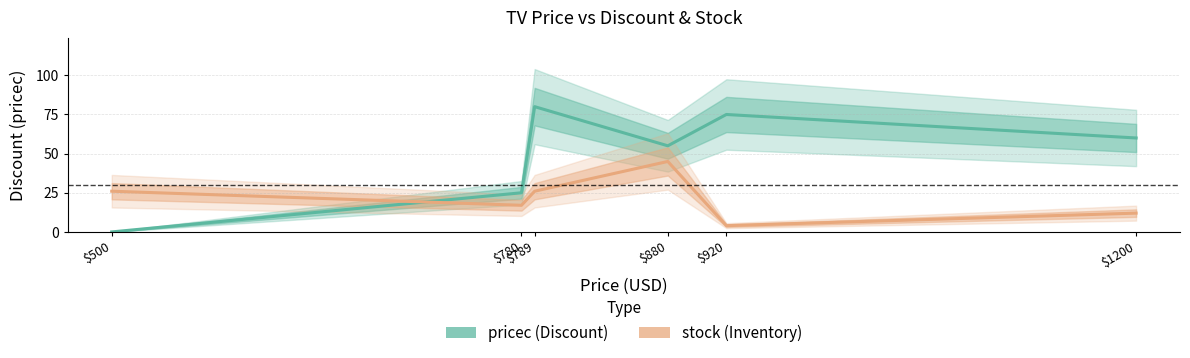

Reading right to left, extract all data points from this chart.

pricec: $1200=60	$920=75	$880=55	$789=80	$780=25	$500=0
stock: $1200=12	$920=4	$880=45	$789=26	$780=17	$500=26